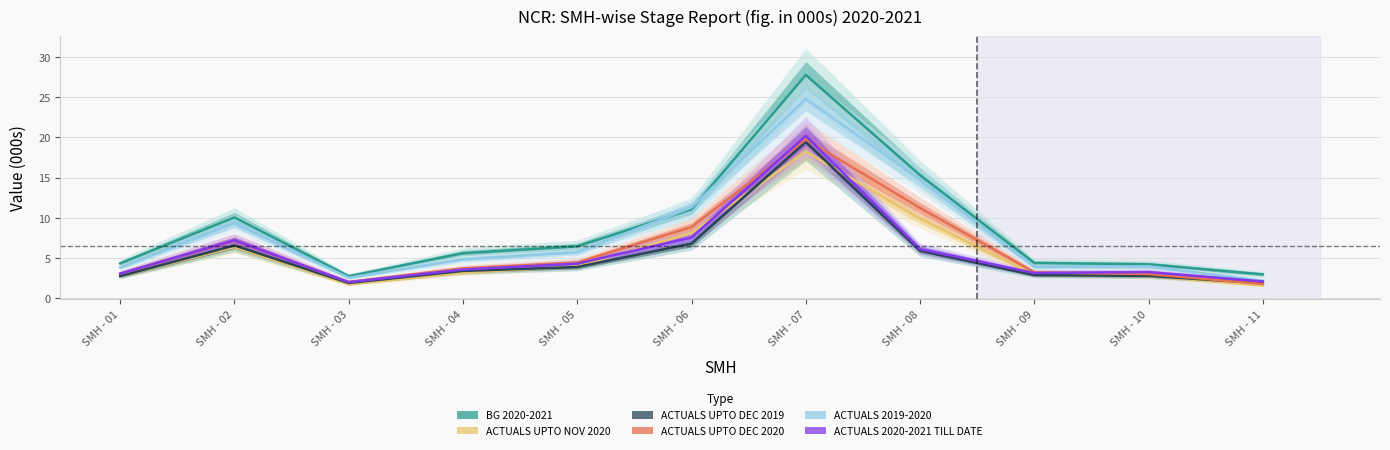

Which series changed the most between SMH - 07 and SMH - 11?

BG 2020-2021